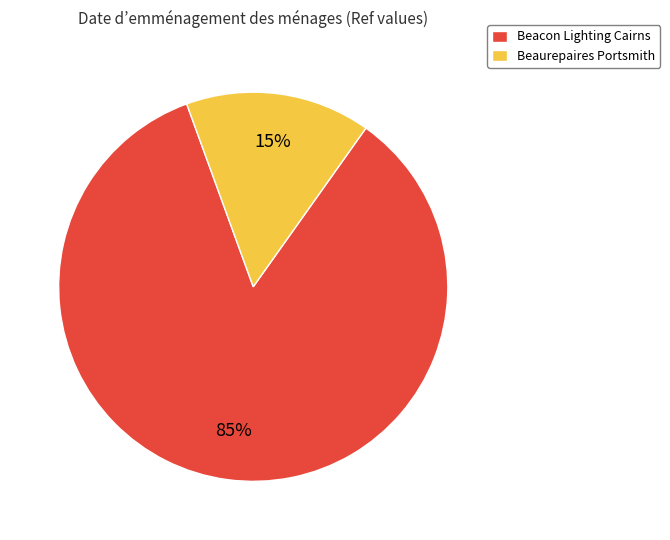

To the nearest percent, what is the average slice percentage?

50%